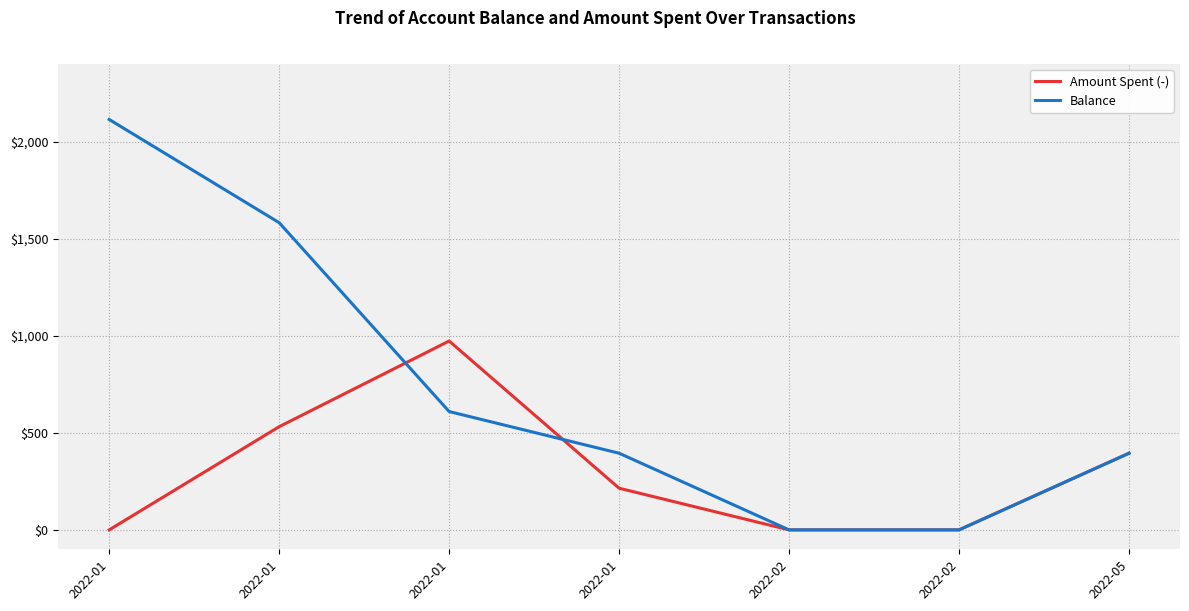

What is the difference between the maximum and second lowest values in the Balance series?

2114.2